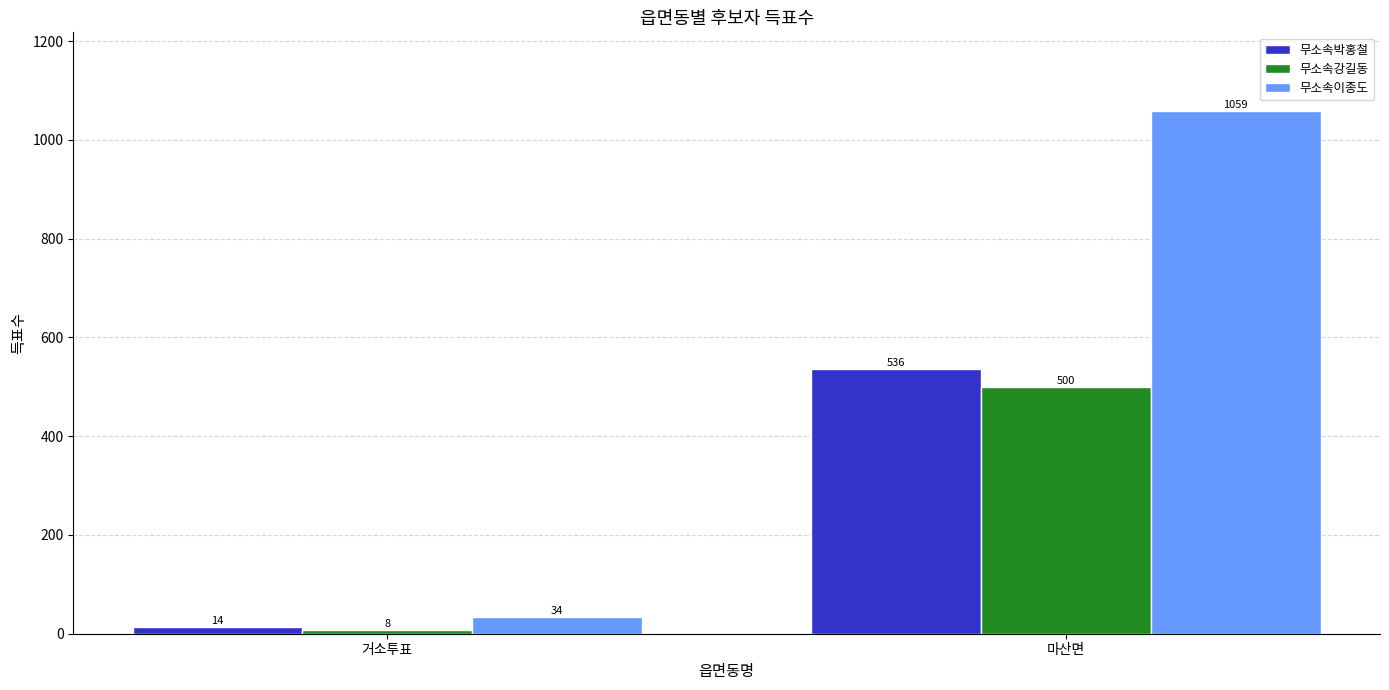

True or false: 무소속이종도 has a value of 1452 at 마산면.

False